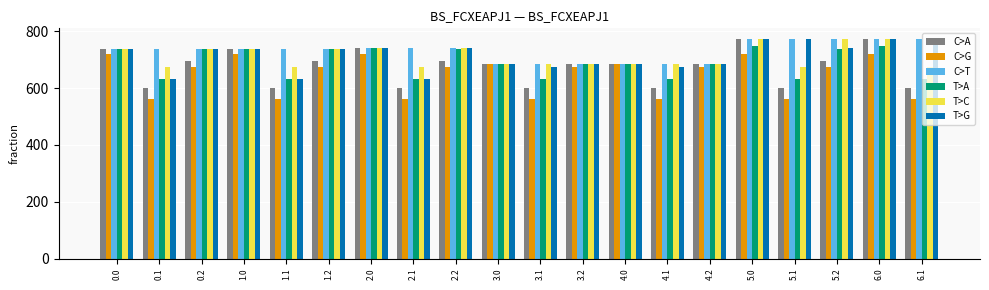

What is the greatest value displayed?

772.0